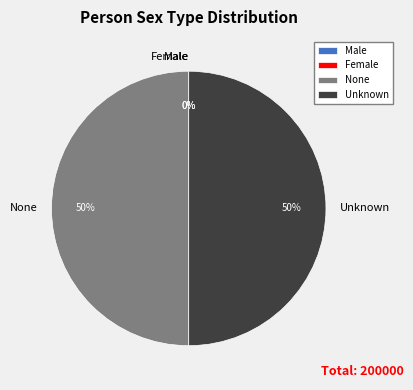

What percentage is the None slice, to the nearest percent?

50%